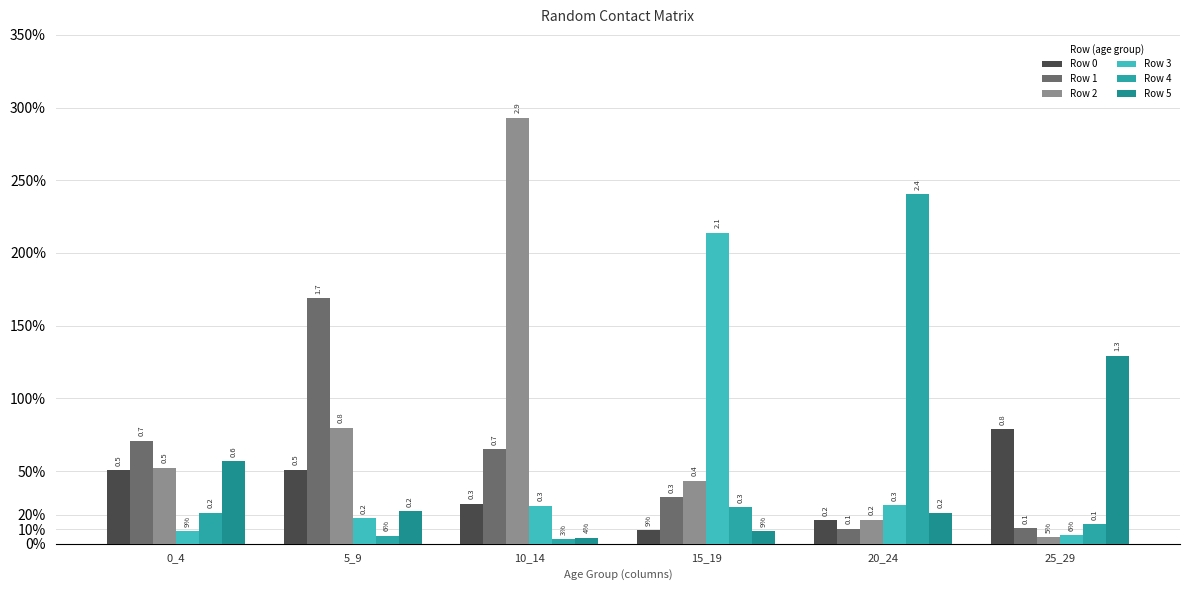

Reading left to right, list all the values displayed in this chart.

Row 0: 0_4=0.5	5_9=0.5	10_14=0.3	15_19=0.1	20_24=0.2	25_29=0.8
Row 1: 0_4=0.7	5_9=1.7	10_14=0.7	15_19=0.3	20_24=0.1	25_29=0.1
Row 2: 0_4=0.5	5_9=0.8	10_14=2.9	15_19=0.4	20_24=0.2	25_29=0.0
Row 3: 0_4=0.1	5_9=0.2	10_14=0.3	15_19=2.1	20_24=0.3	25_29=0.1
Row 4: 0_4=0.2	5_9=0.1	10_14=0.0	15_19=0.3	20_24=2.4	25_29=0.1
Row 5: 0_4=0.6	5_9=0.2	10_14=0.0	15_19=0.1	20_24=0.2	25_29=1.3